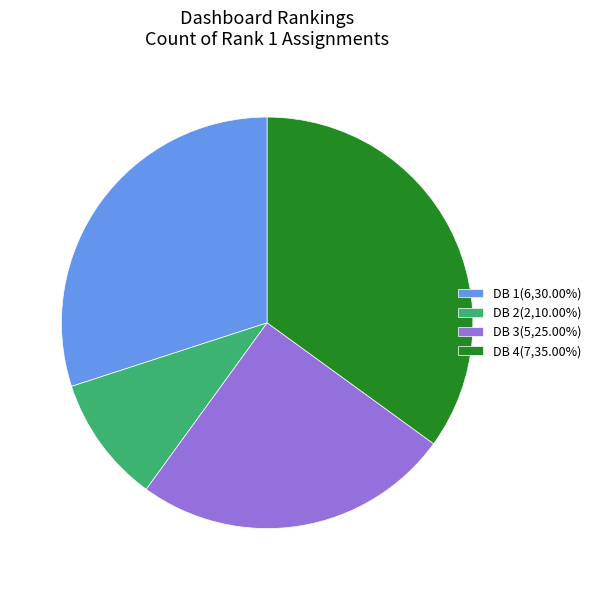

Does any single category account for the majority?

No